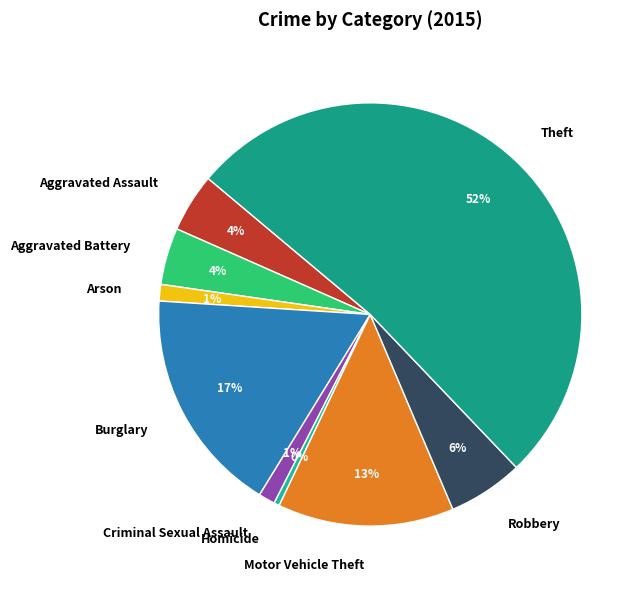

How many segments does this pie chart have?

9